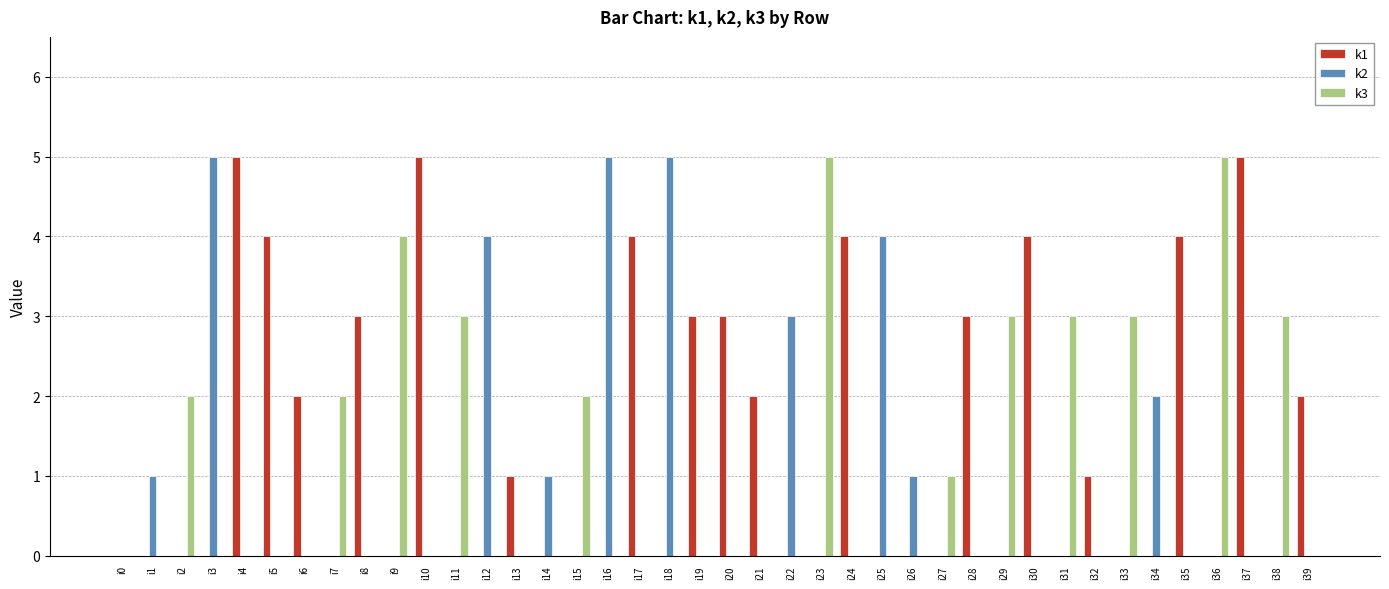

What is the total value across all series at i36?

5